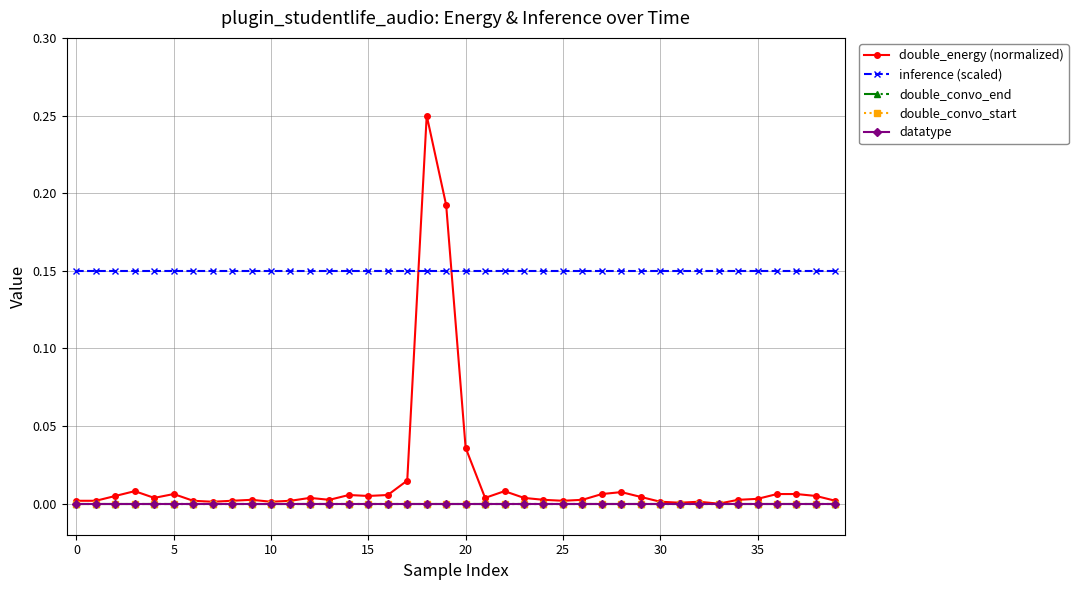

True or false: double_convo_end and datatype cross at least once.

False